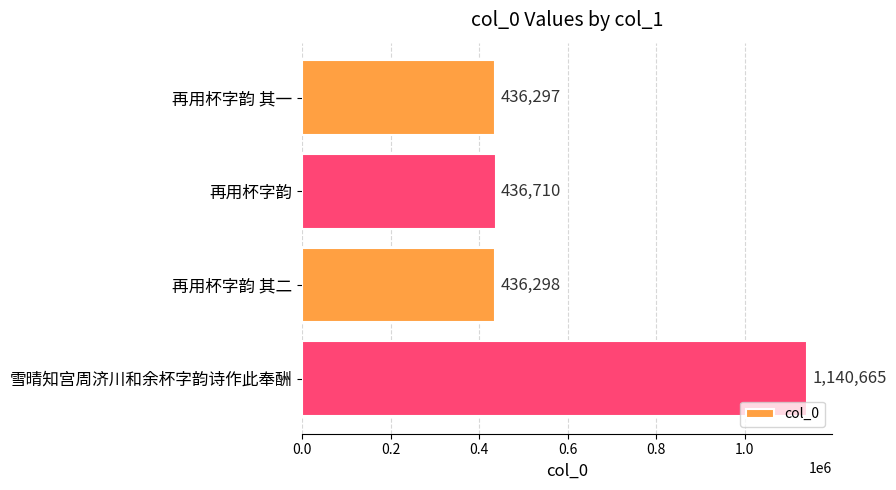

Rank the categories by value from highest to lowest.

雪晴知宫周济川和余杯字韵诗作此奉酬, 再用杯字韵, 再用杯字韵 其二, 再用杯字韵 其一